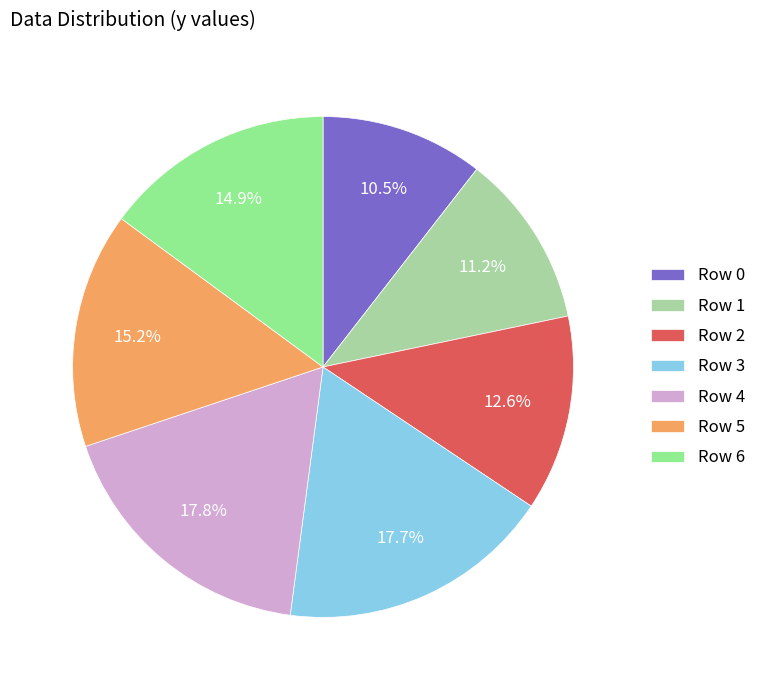

Does Row 3 represent more than half of the total?

No